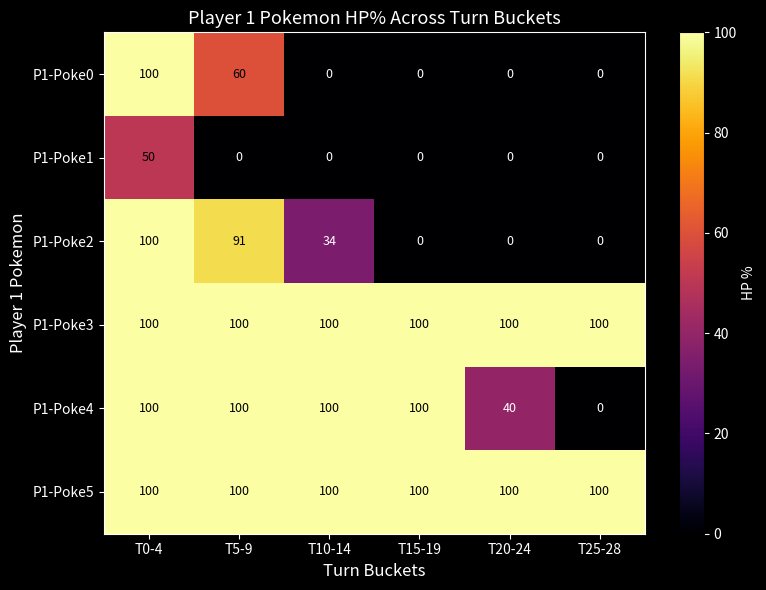

What is the difference between the maximum and second lowest values in the P1-Poke2 series?

100